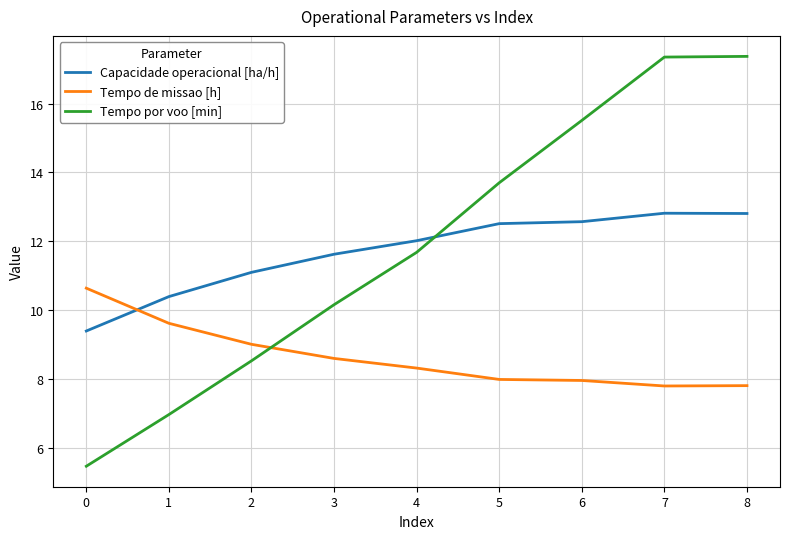

Is it true that Tempo por voo [min] equals 11.7 at 4?

True